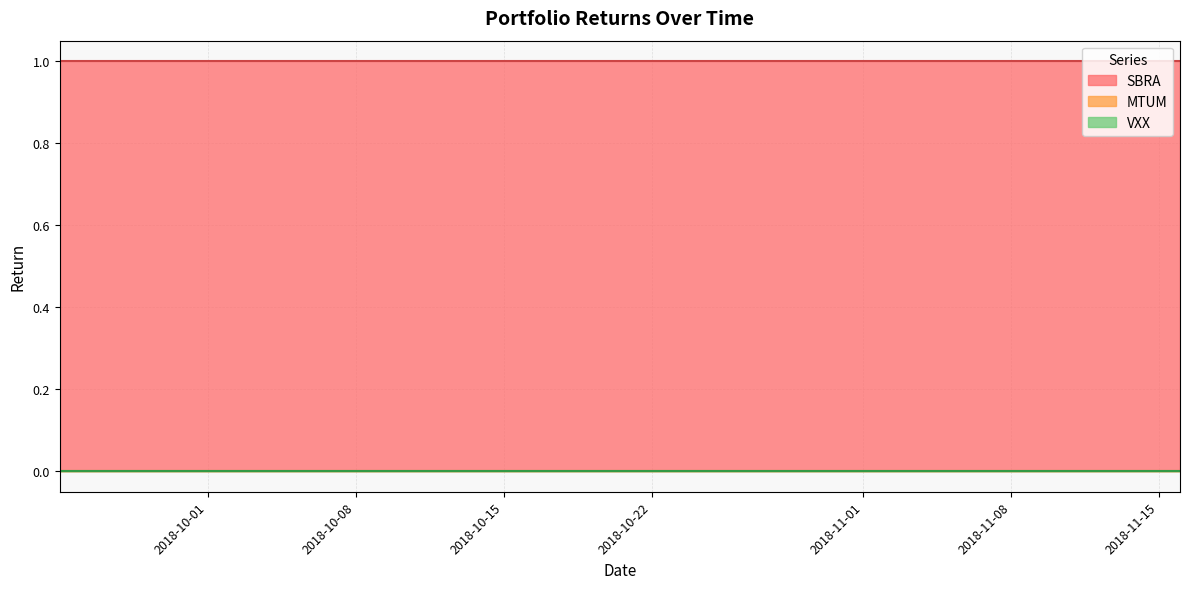

True or false: MTUM and SBRA cross at least once.

False